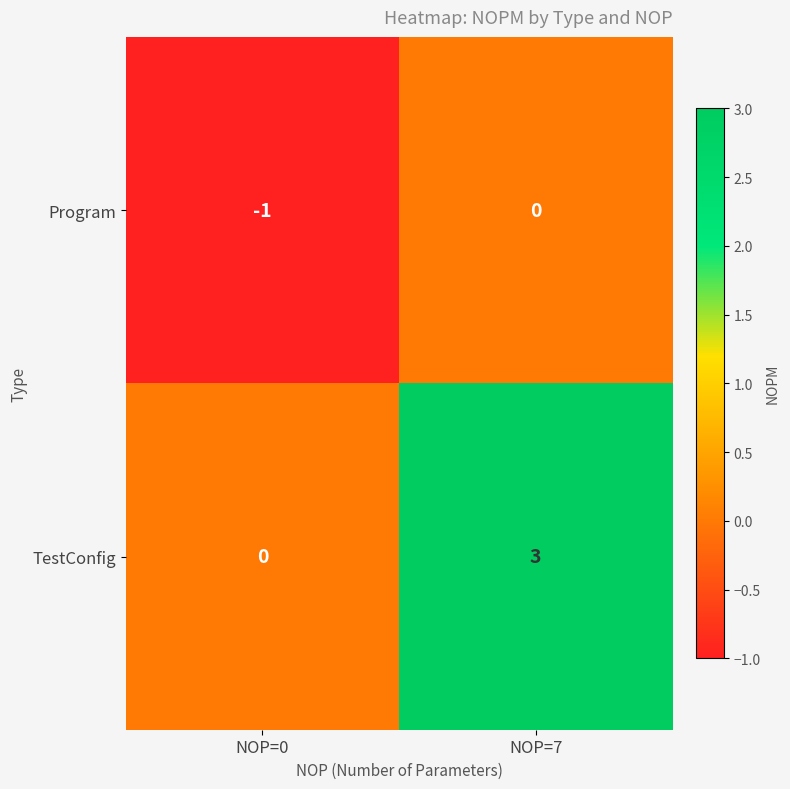

True or false: TestConfig has a value of 0 at NOP=0.

True